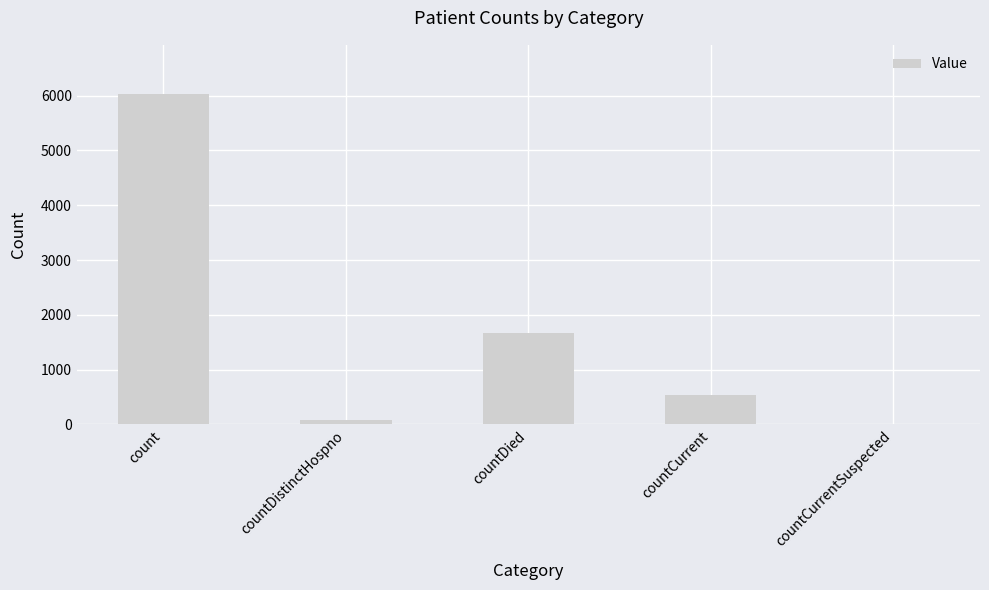

Reading right to left, what are all the values shown in this chart?

countCurrentSuspected=0	countCurrent=531	countDied=1674	countDistinctHospno=77	count=6024